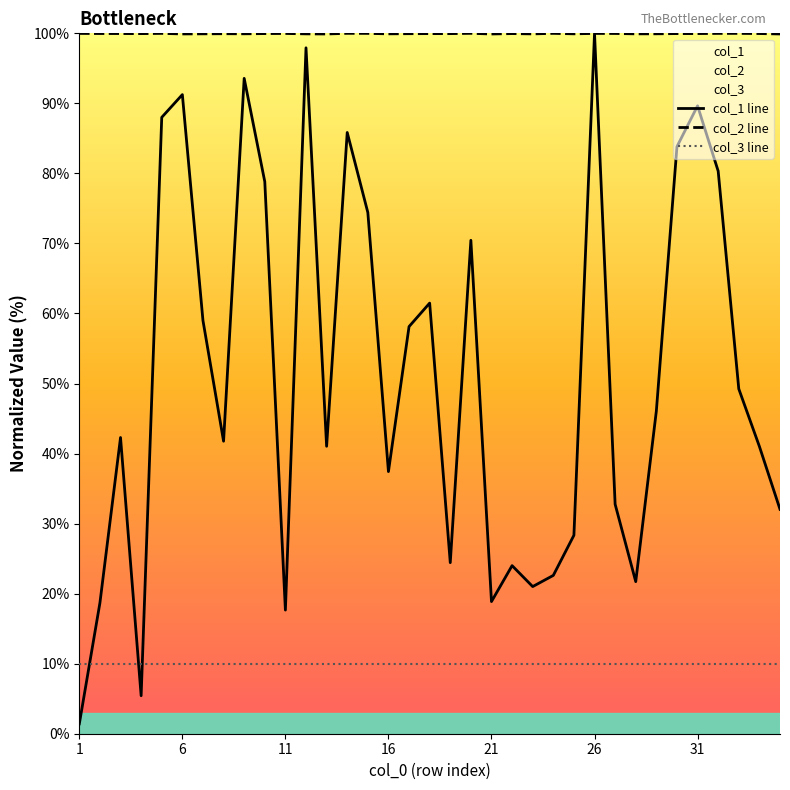

At which category does the chart reach its minimum across all series?

1